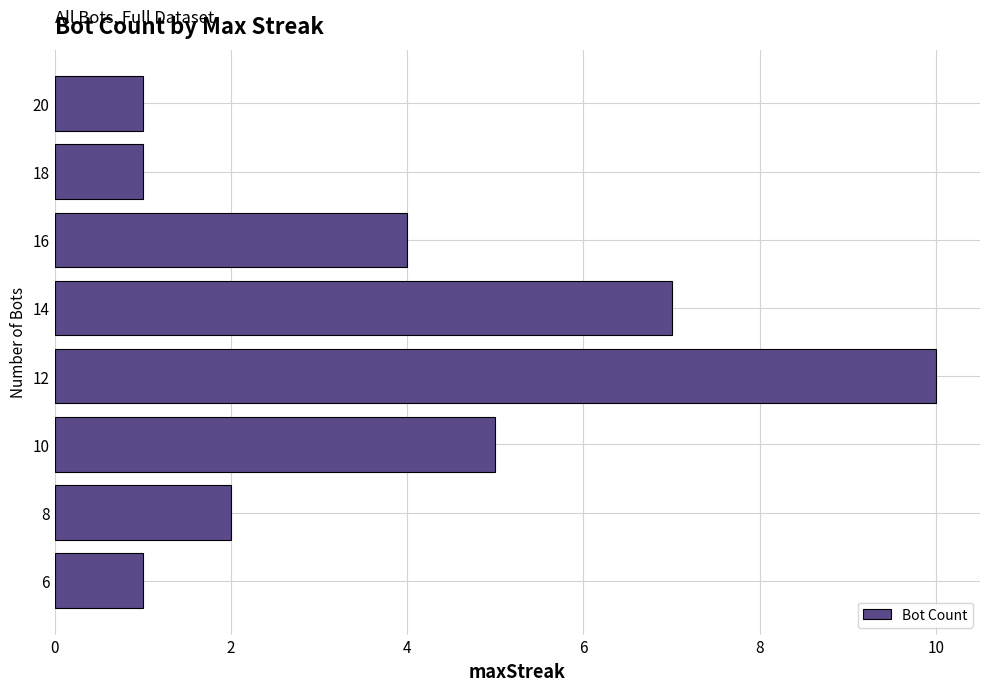

How many bars are there in total?

8